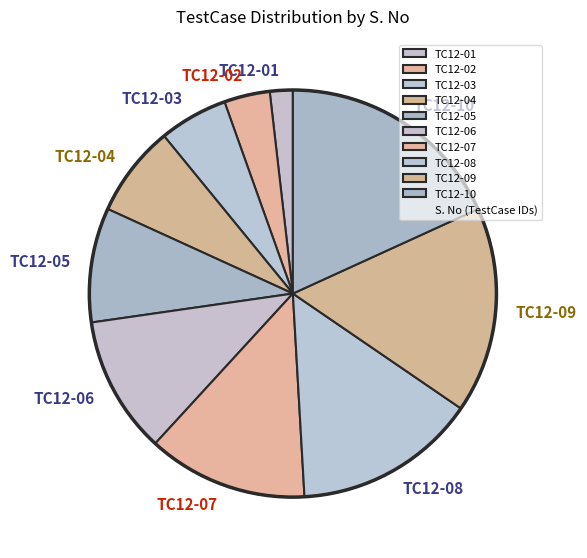

Does any single category account for the majority?

No